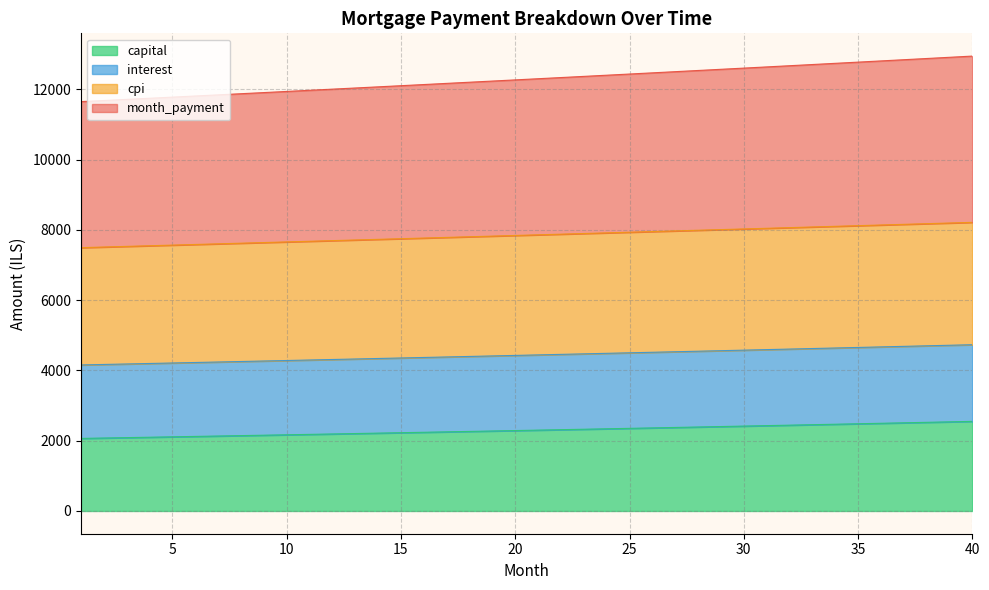

What is the total value across all series at 15?

12100.9